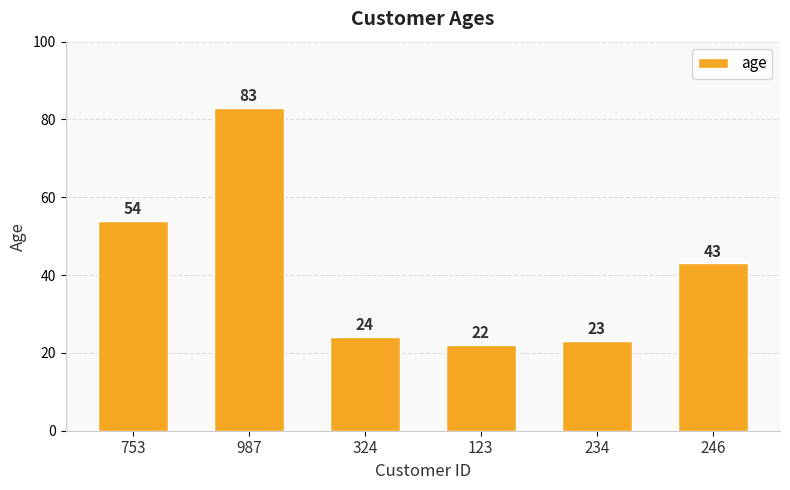

What value does the data have at 234, to the nearest 10?

20